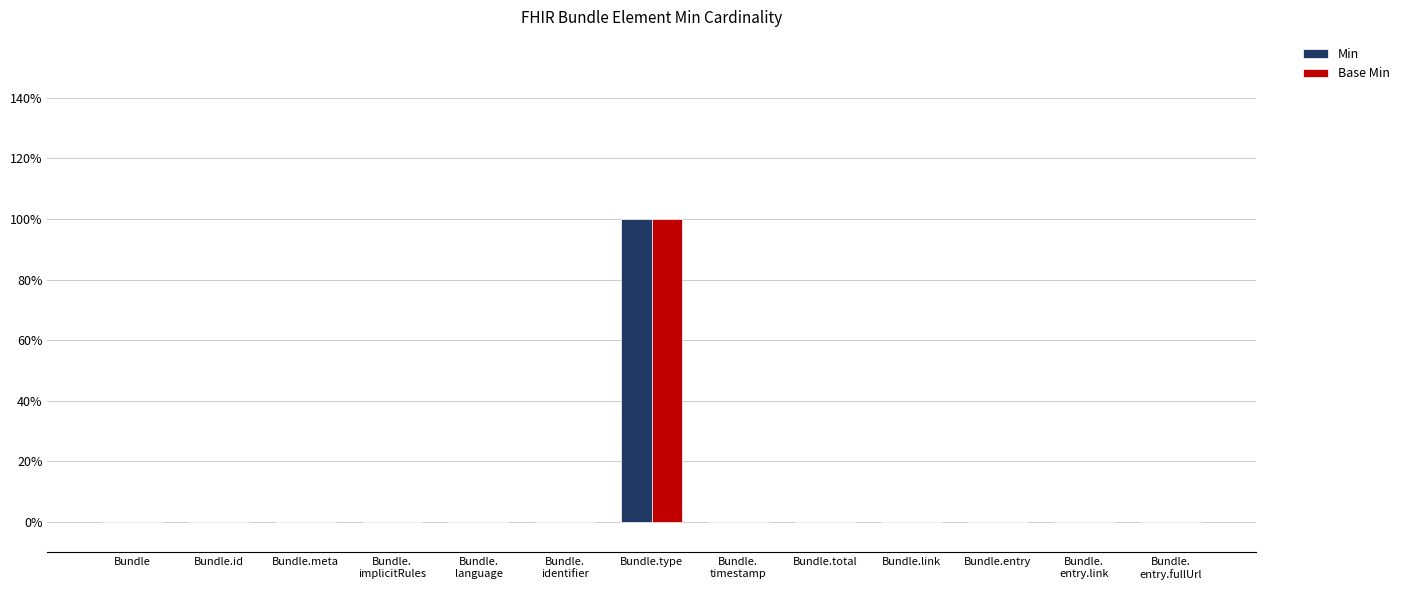

Are the bars grouped side by side (vs. stacked)?

Yes